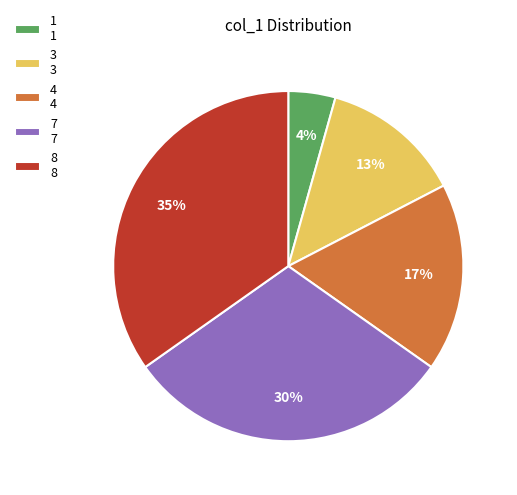

The 8 8 slice represents 35% of the pie. True or false?

True